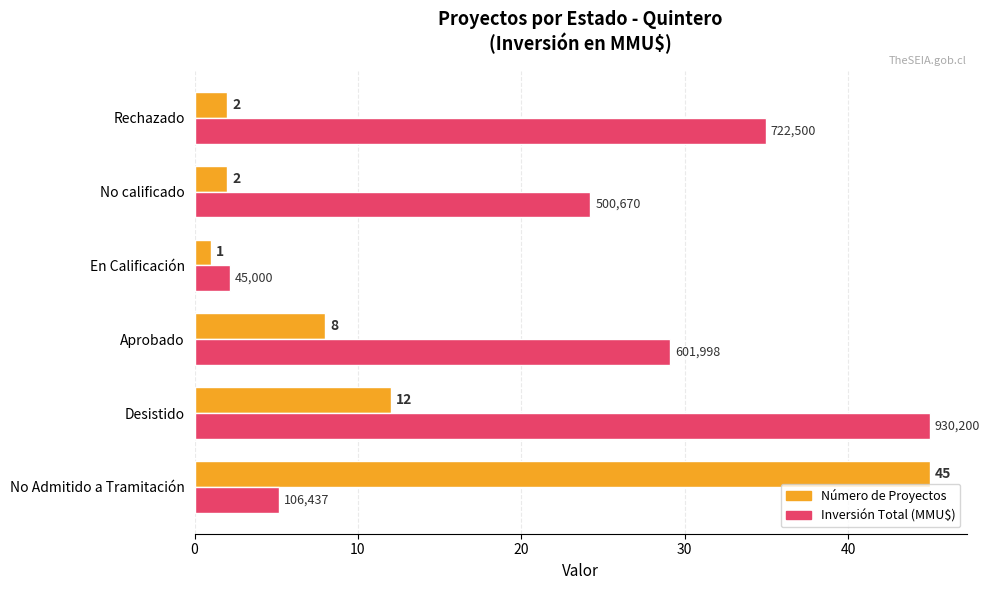

At which category is the sum across all series the highest?

Desistido